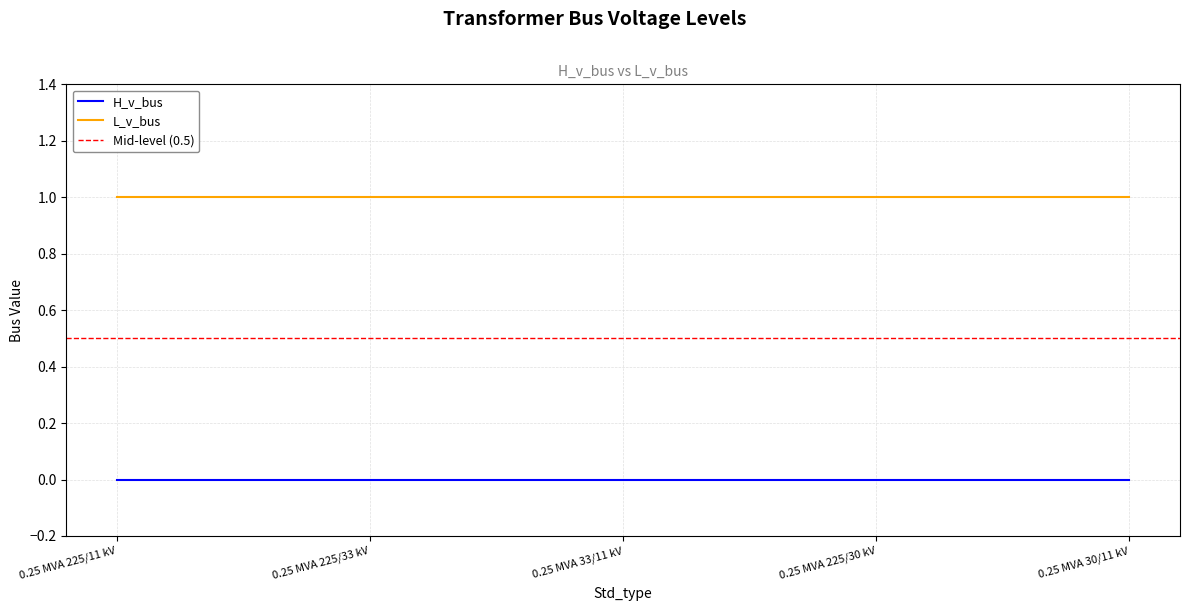

Which label corresponds to the smallest value in the chart?

0.25 MVA 225/11 kV